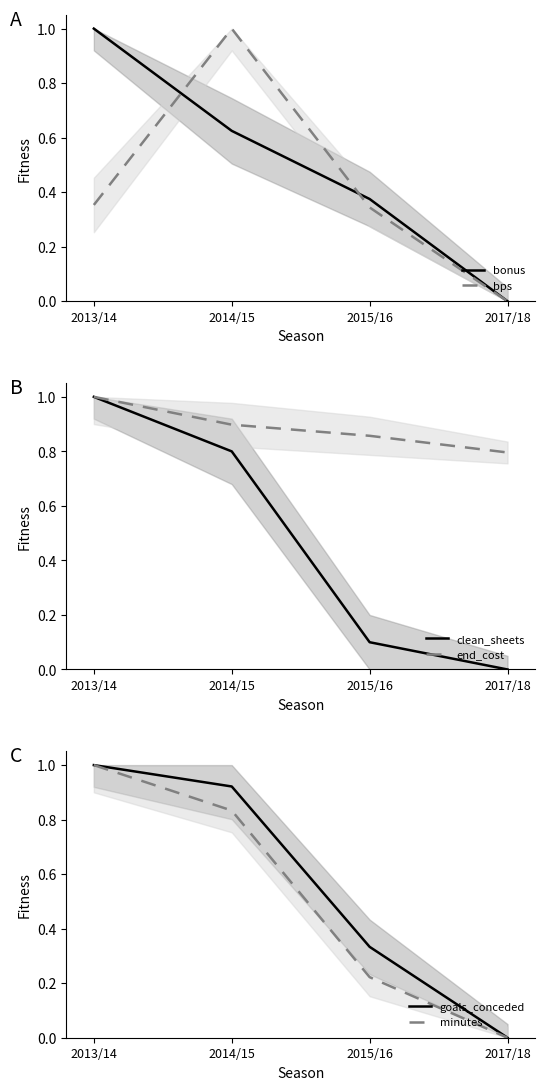

What is the sum of the bonus values at 2013/14 and 2014/15?

1.6